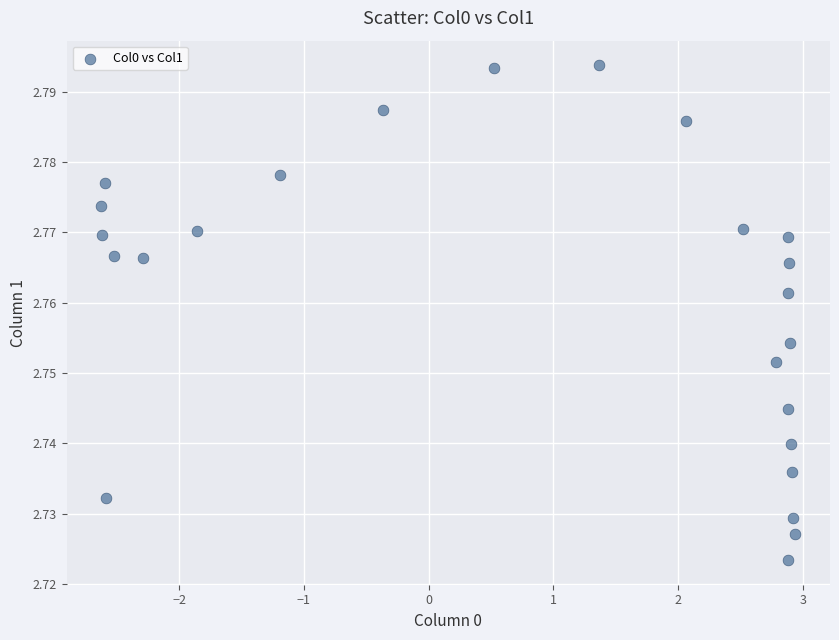

What is the range of X values (max minus min)?

5.6